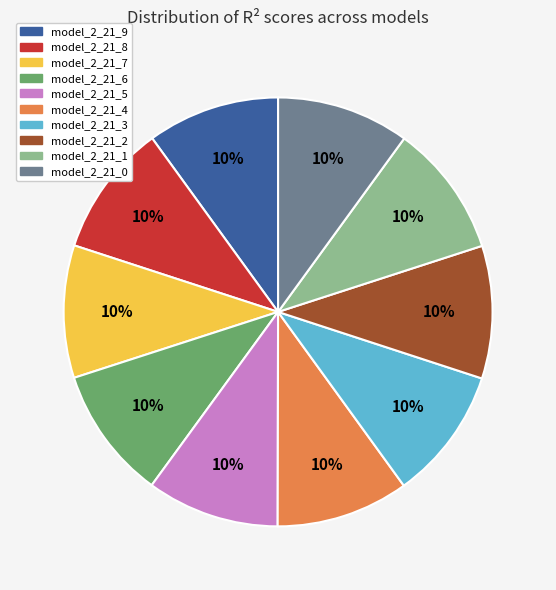

To the nearest percent, what is the average slice percentage?

10%